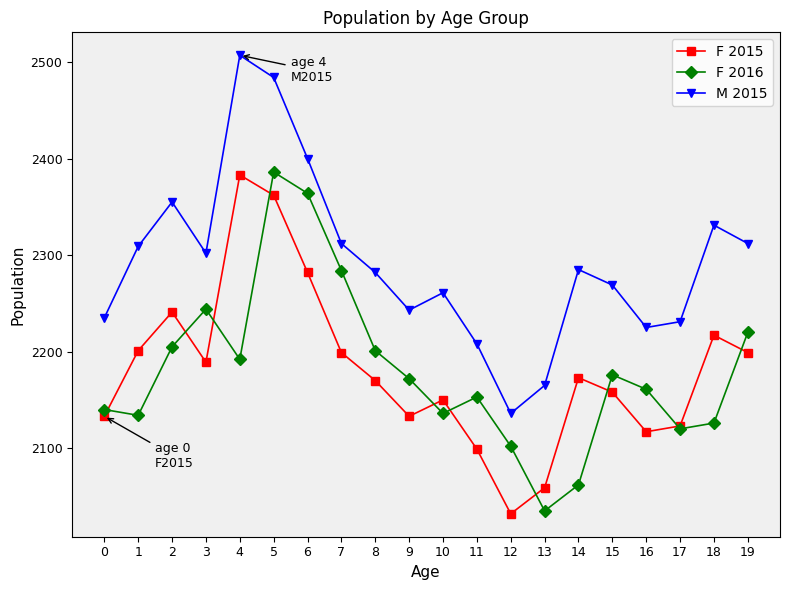

At which category is the sum across all series the highest?

5